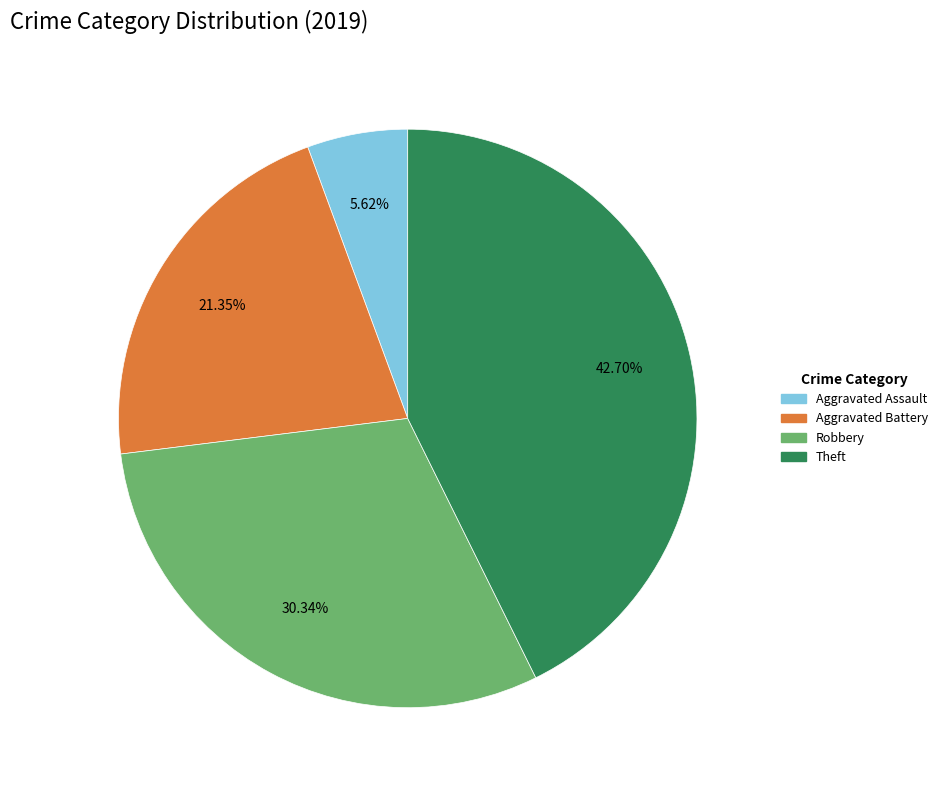

Which category has the smallest portion of the pie?

Aggravated Assault